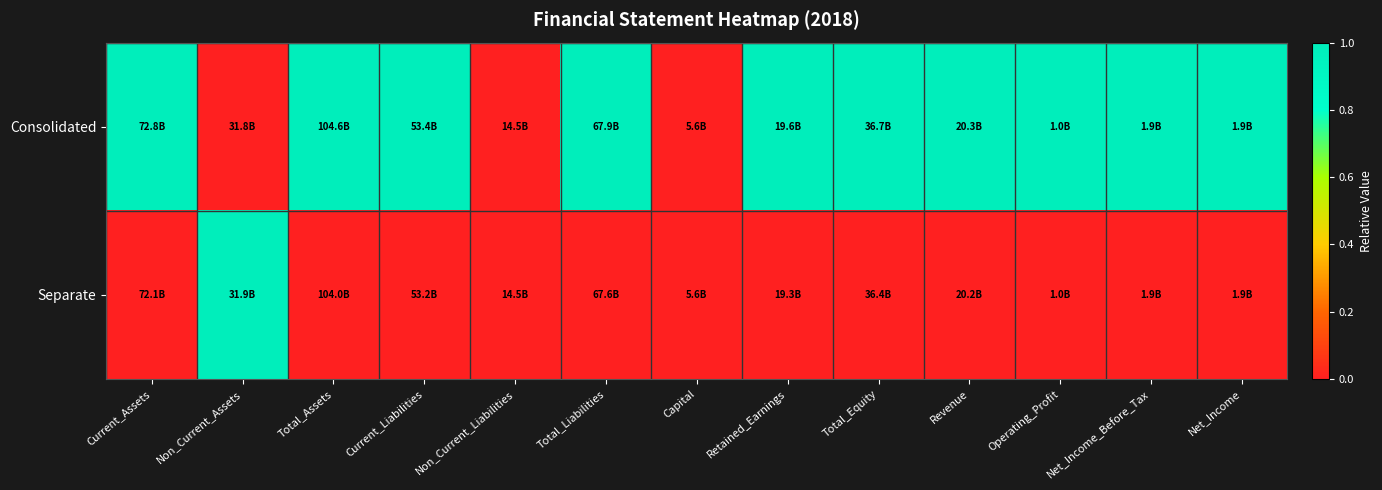

Rank the series by their maximum value, from highest to lowest.

Consolidated, Separate